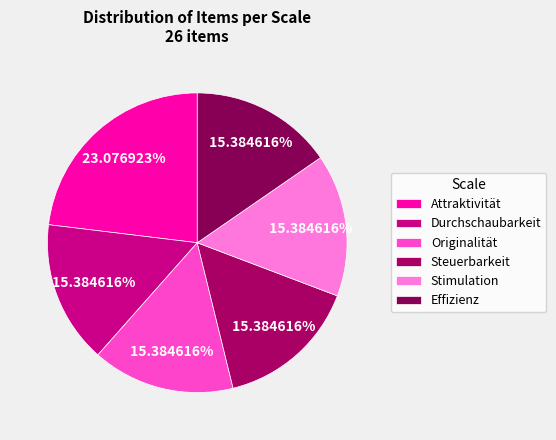

Which has a higher value, Steuerbarkeit or Stimulation?

Steuerbarkeit